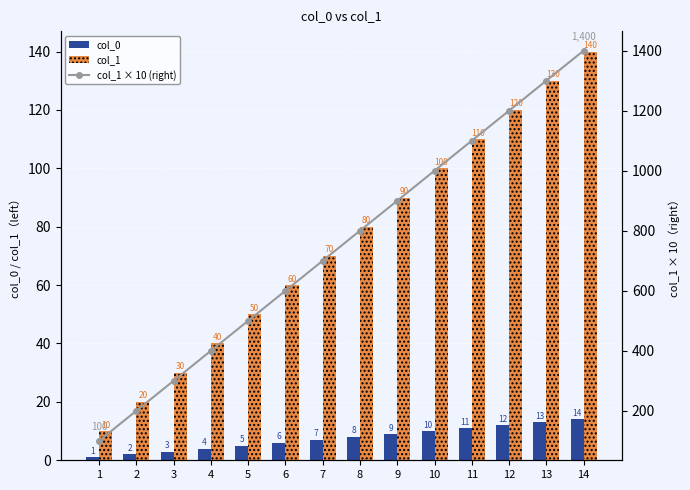

Is the value of col_1 × 10 (right) at 8 greater than the value of col_0 at 14?

Yes